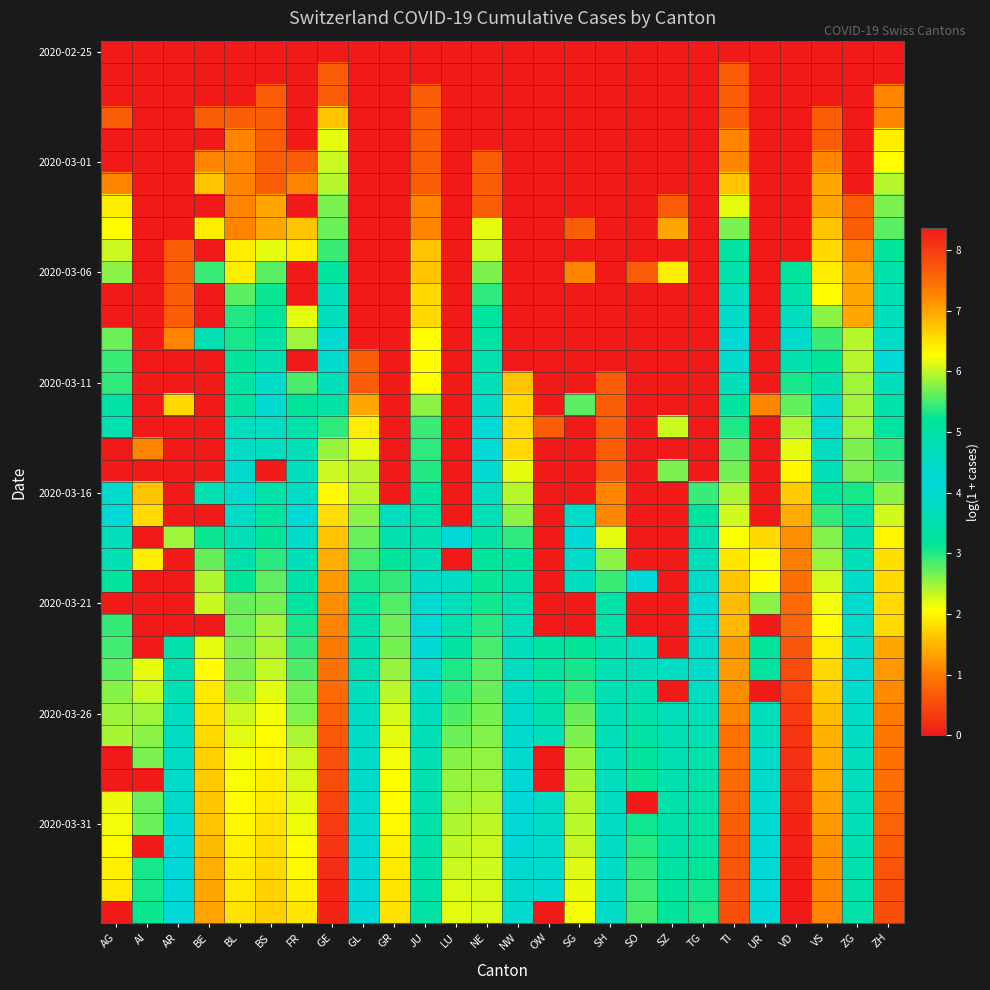

What is the total value across all series at SZ?

62.8